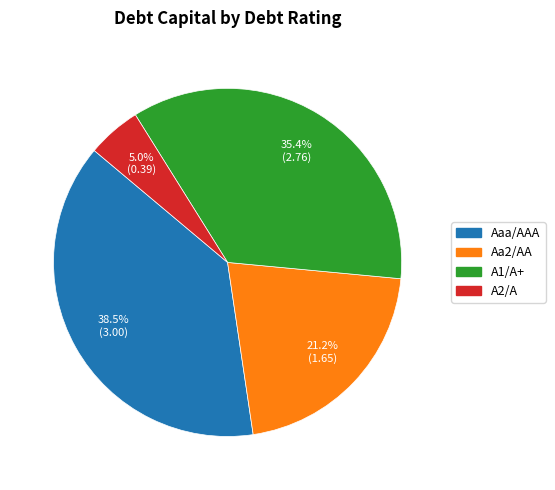

Does any single category account for the majority?

No